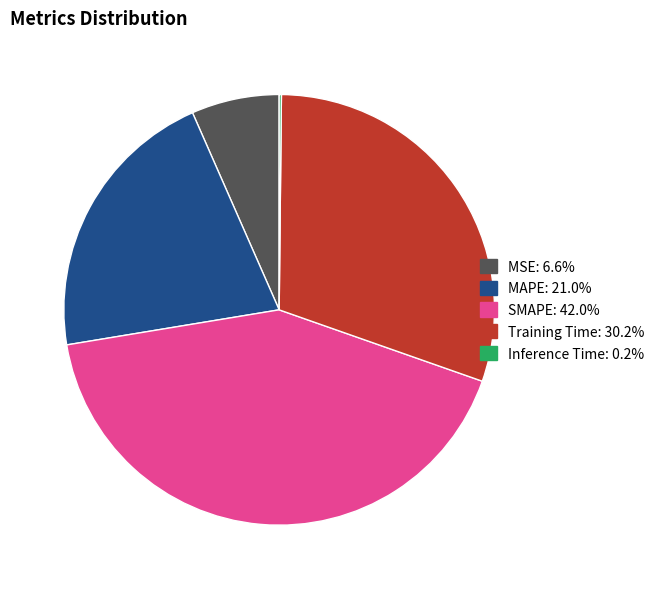

The SMAPE slice represents 42% of the pie. True or false?

True